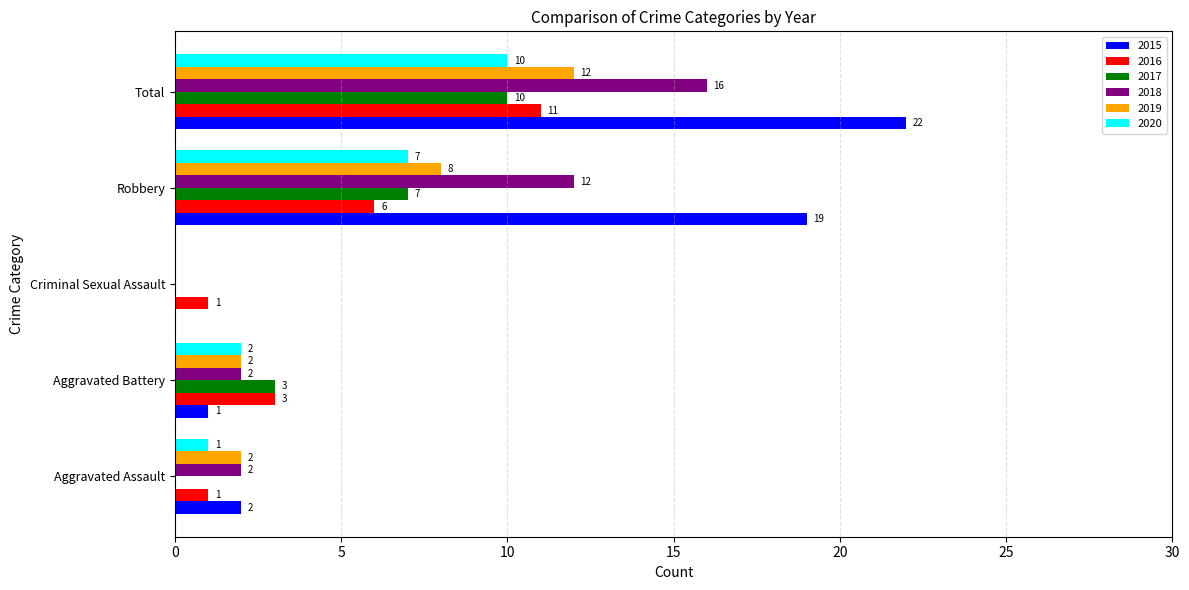

What are all the series names shown in the legend?

2015, 2016, 2017, 2018, 2019, 2020